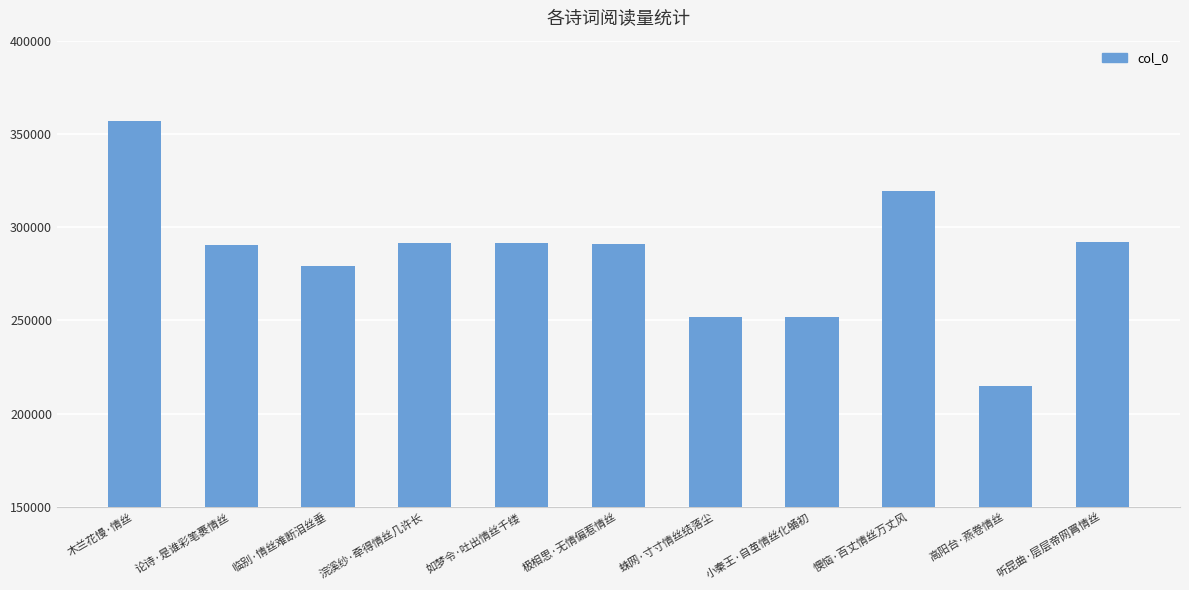

What is the change in value from 极相思·无情偏惹情丝 to 懊恼·百丈情丝万丈风?

+28551